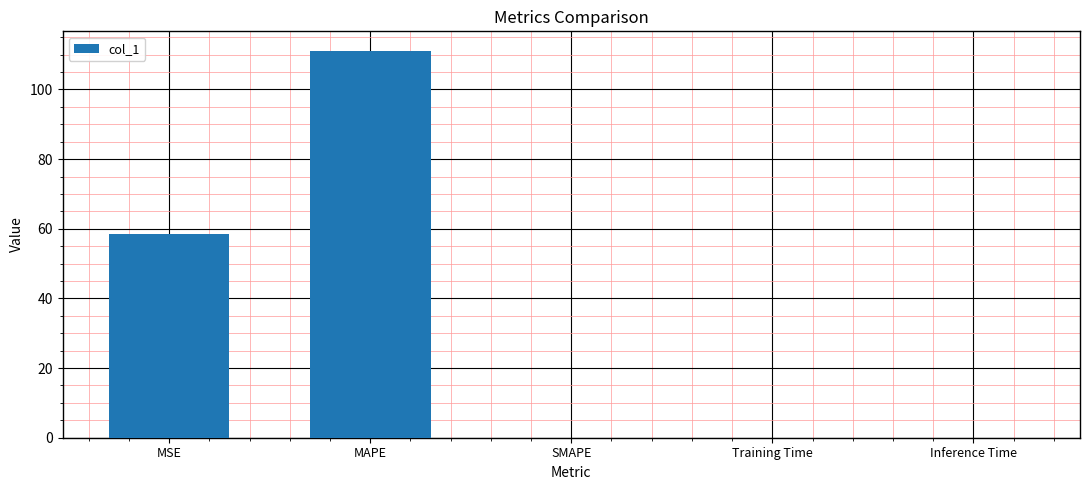

How many data points does each series have?

5